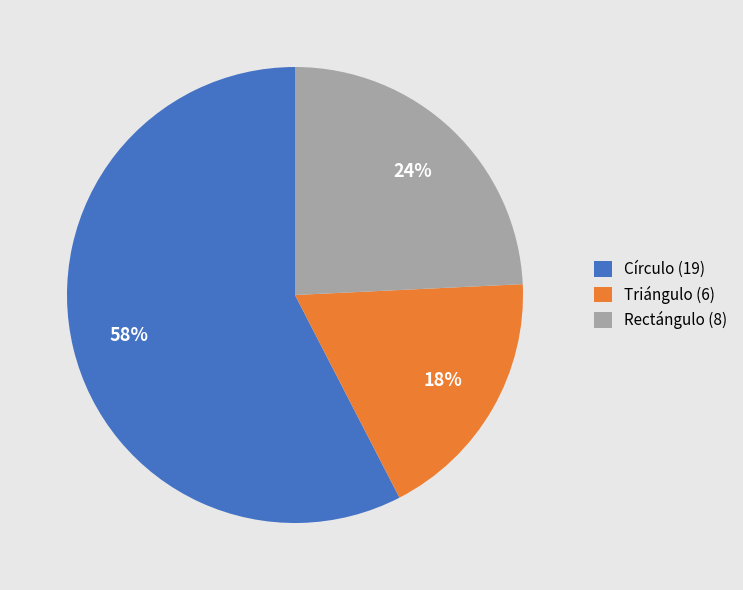

To the nearest percent, what percentage of the pie is Triángulo?

18%